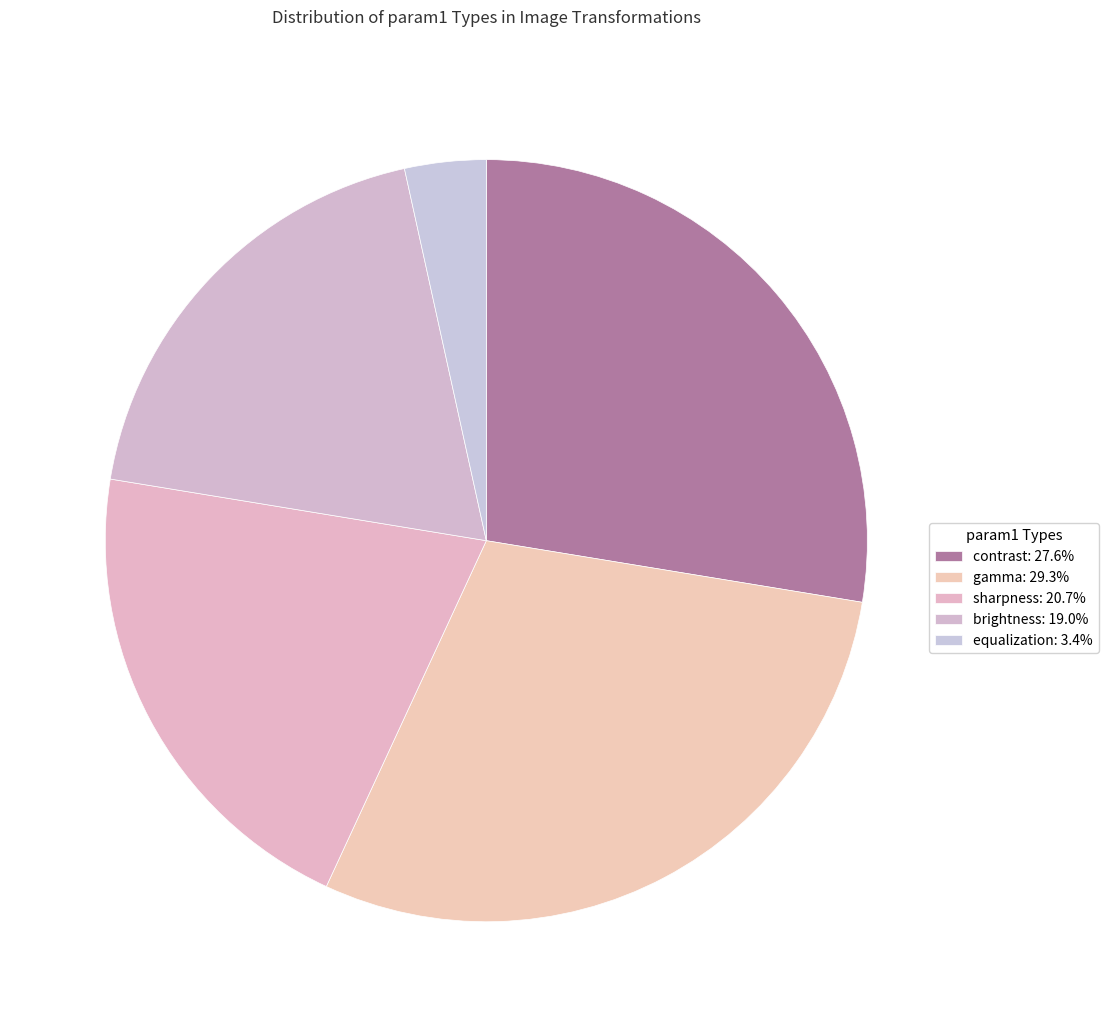

Count the number of slices in the pie.

5